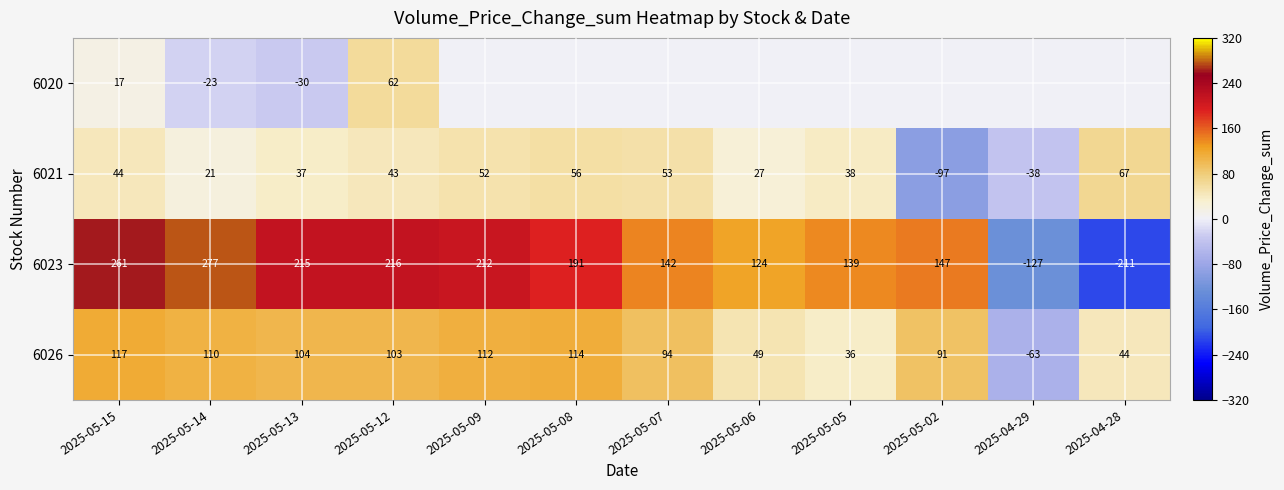

At how many categories does at least one series exceed 180?

6